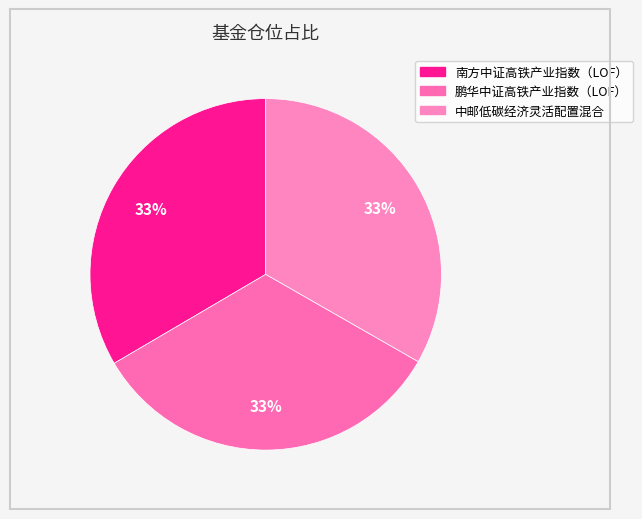

Count the number of slices in the pie.

3